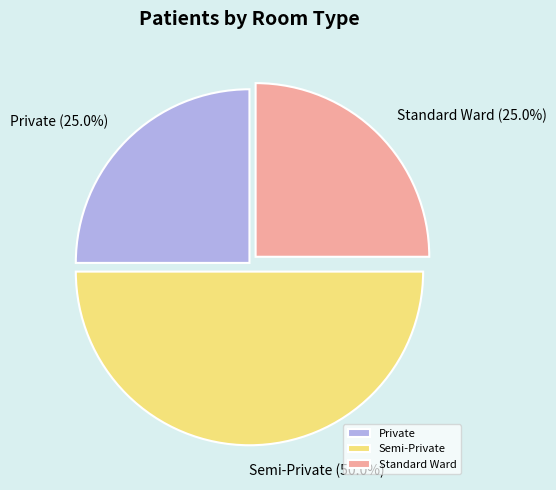

What is the ratio of the value at Standard Ward to the value at Private?

1.0